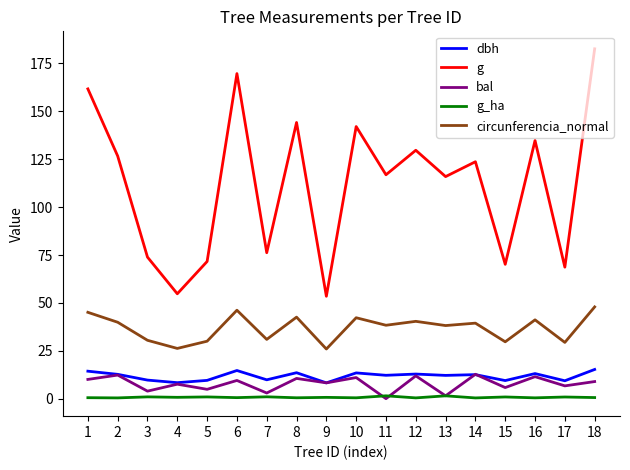

True or false: circunferencia_normal and dbh intersect in this chart.

False